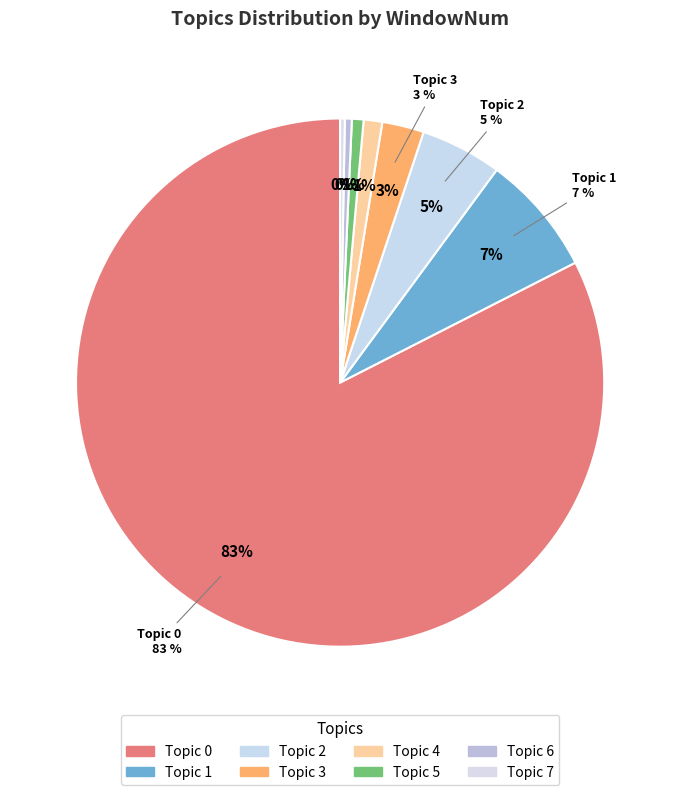

What is the ratio of the value at 2 to the value at 5?

7.0